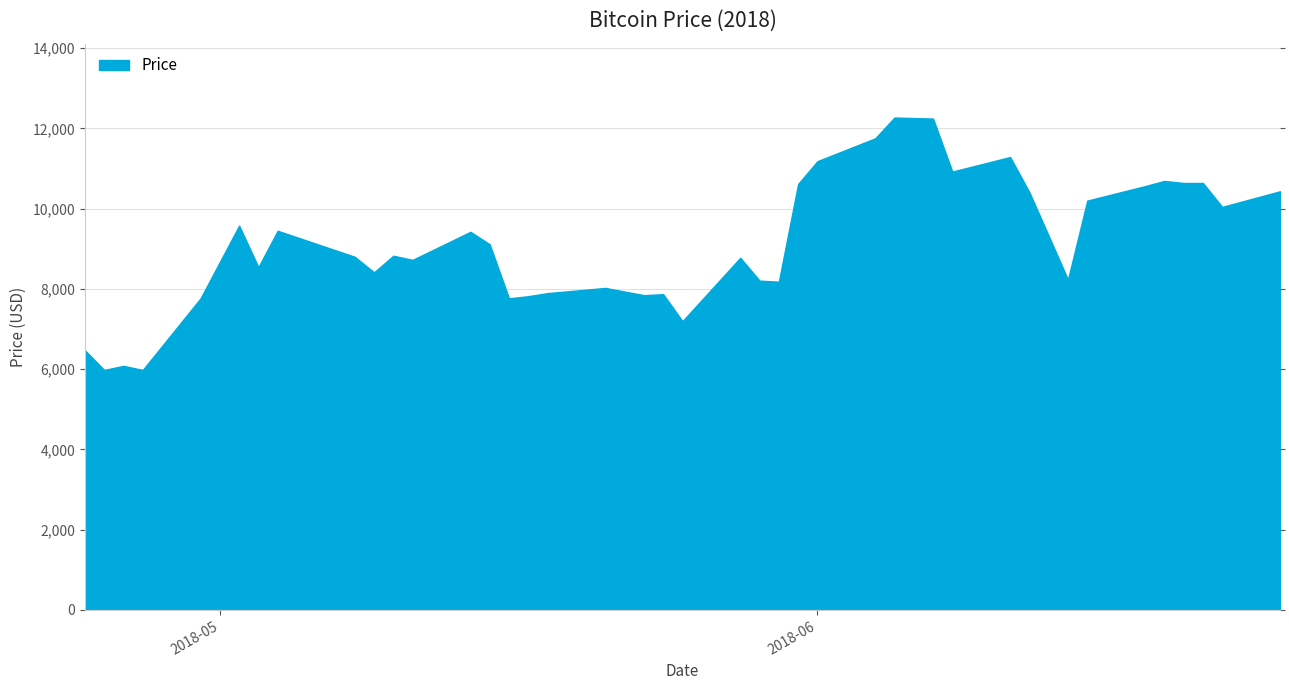

What is the minimum value shown in the chart?

5981